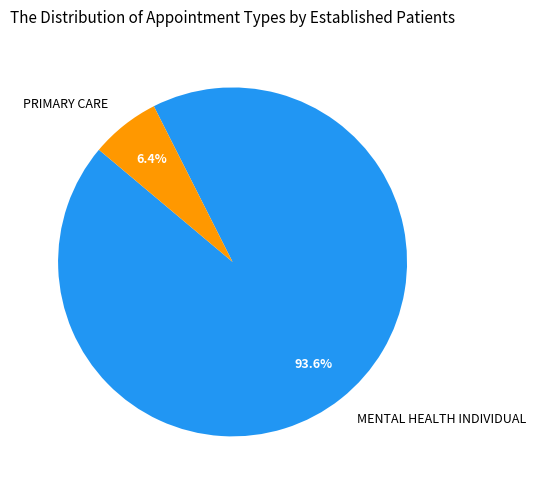

How many segments does this pie chart have?

2